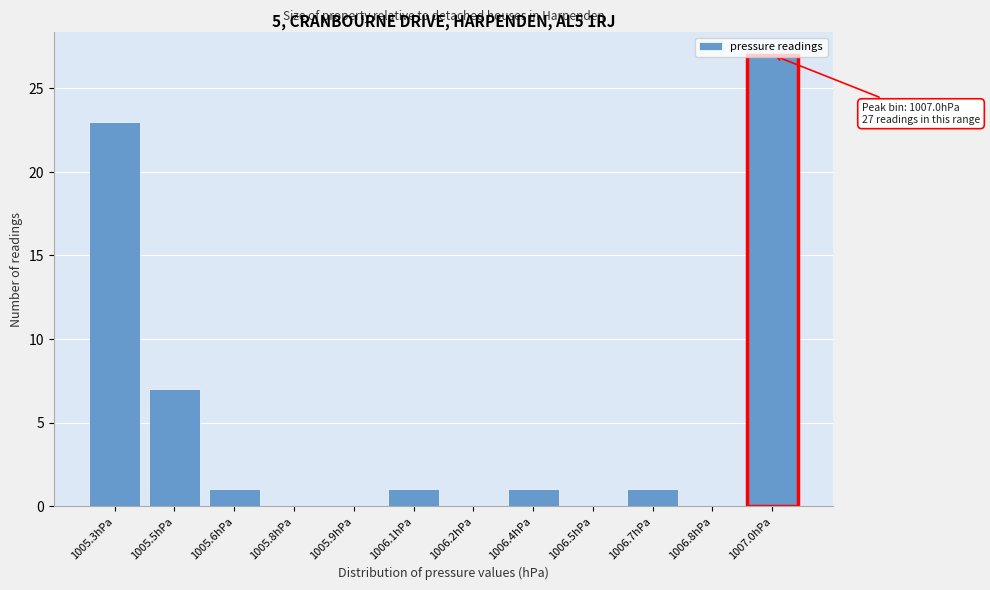

The chart shows a value of 0 at 1006.2hPa. True or false?

True